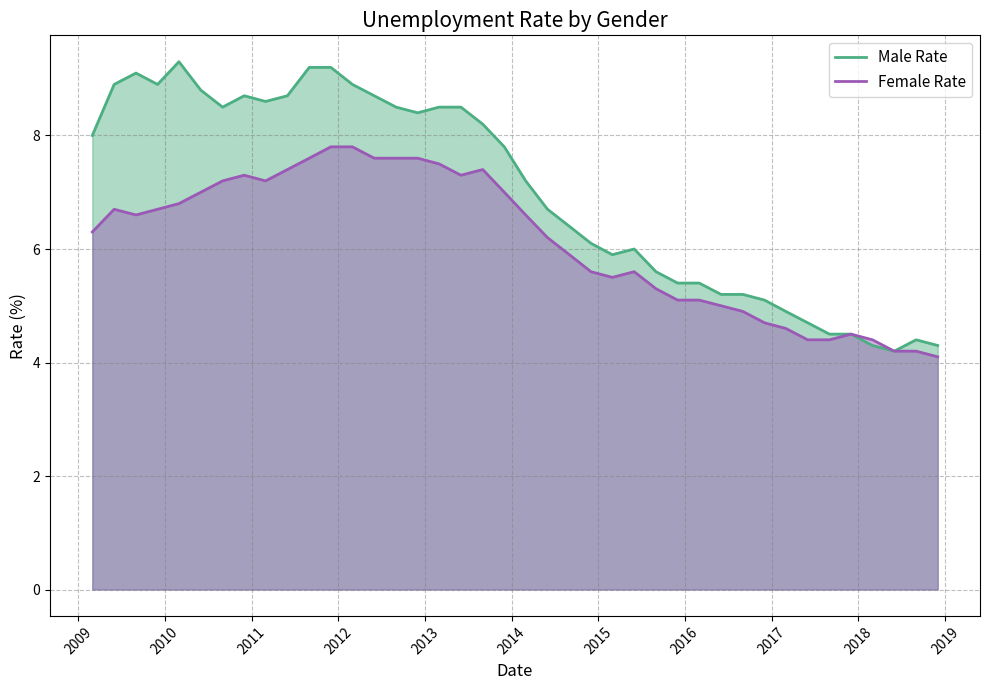

Reading left to right, list all the values displayed in this chart.

Male_Rate: 8.0	8.9	9.1	8.9	9.3	8.8	8.5	8.7	8.6	8.7	9.2	9.2	8.9	8.7	8.5	8.4	8.5	8.5	8.2	7.8	7.2	6.7	6.4	6.1	5.9	6.0	5.6	5.4	5.4	5.2	5.2	5.1	4.9	4.7	4.5	4.5	4.3	4.2	4.4	4.3
Female_Rate: 6.3	6.7	6.6	6.7	6.8	7.0	7.2	7.3	7.2	7.4	7.6	7.8	7.8	7.6	7.6	7.6	7.5	7.3	7.4	7.0	6.6	6.2	5.9	5.6	5.5	5.6	5.3	5.1	5.1	5.0	4.9	4.7	4.6	4.4	4.4	4.5	4.4	4.2	4.2	4.1